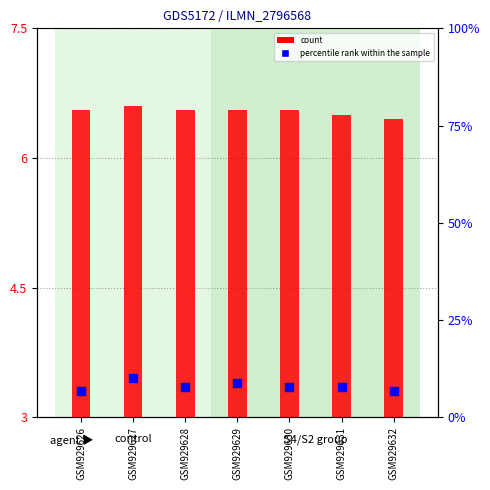

Which series reaches the minimum Y coordinate?

S1 (percentile)